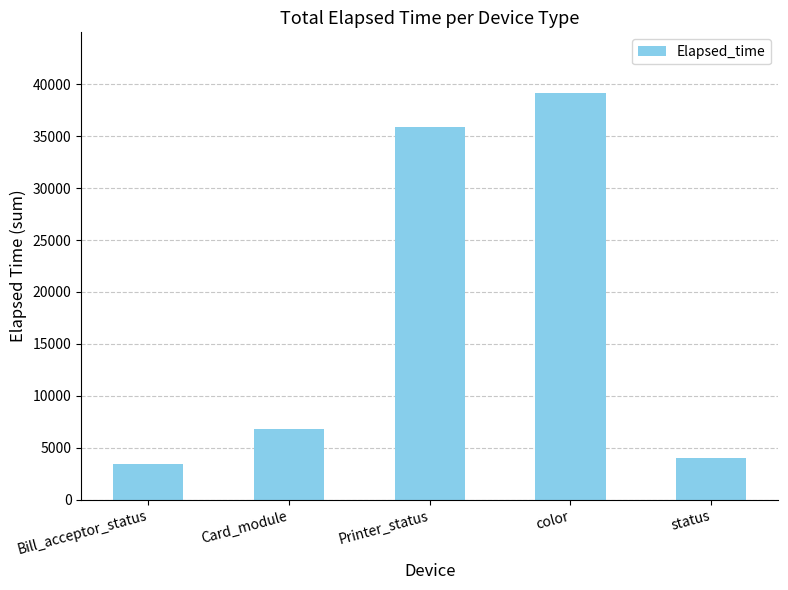

The chart shows a value of 35923 at Printer_status. True or false?

True